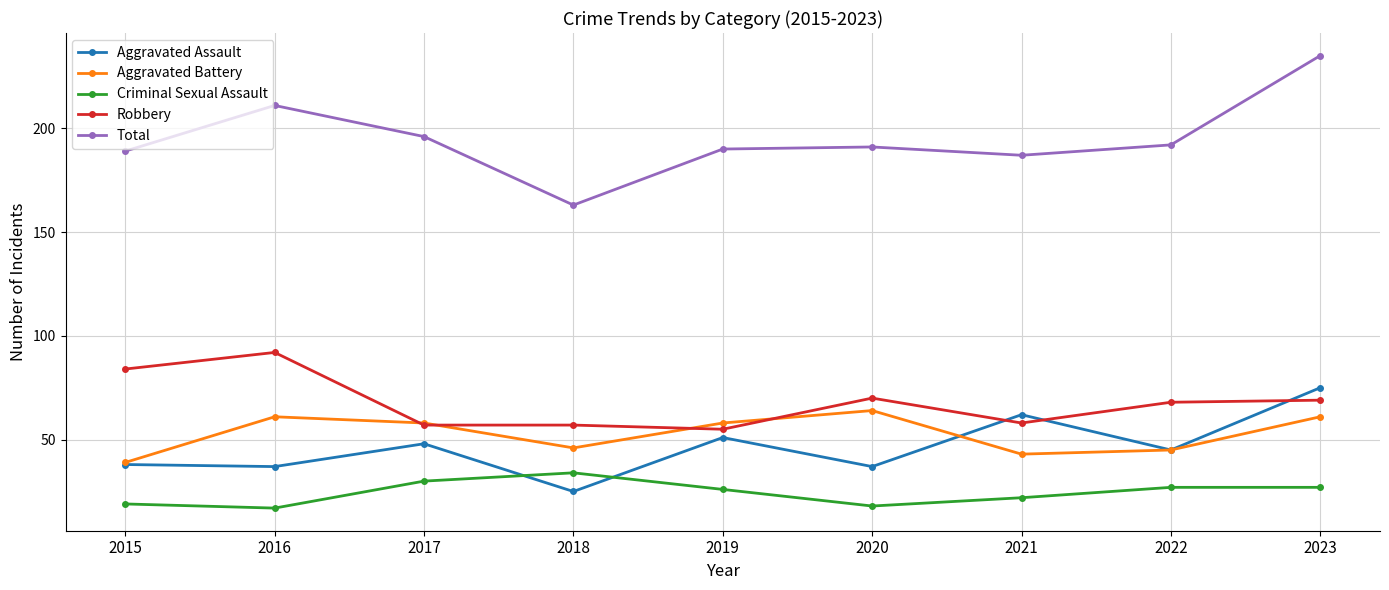

How many interior local valleys does the Total series have?

2